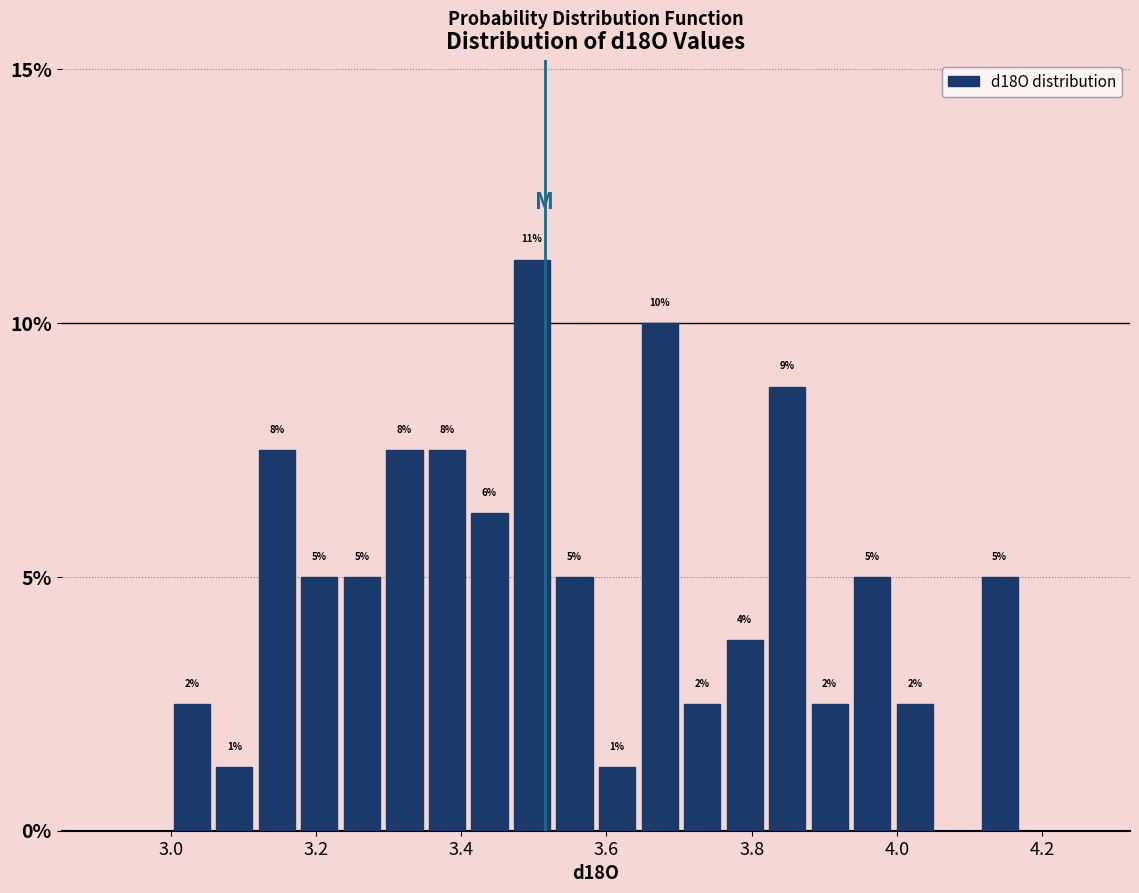

Read against the x-axis, roughly where is the centre of the tallest bar?

3.50